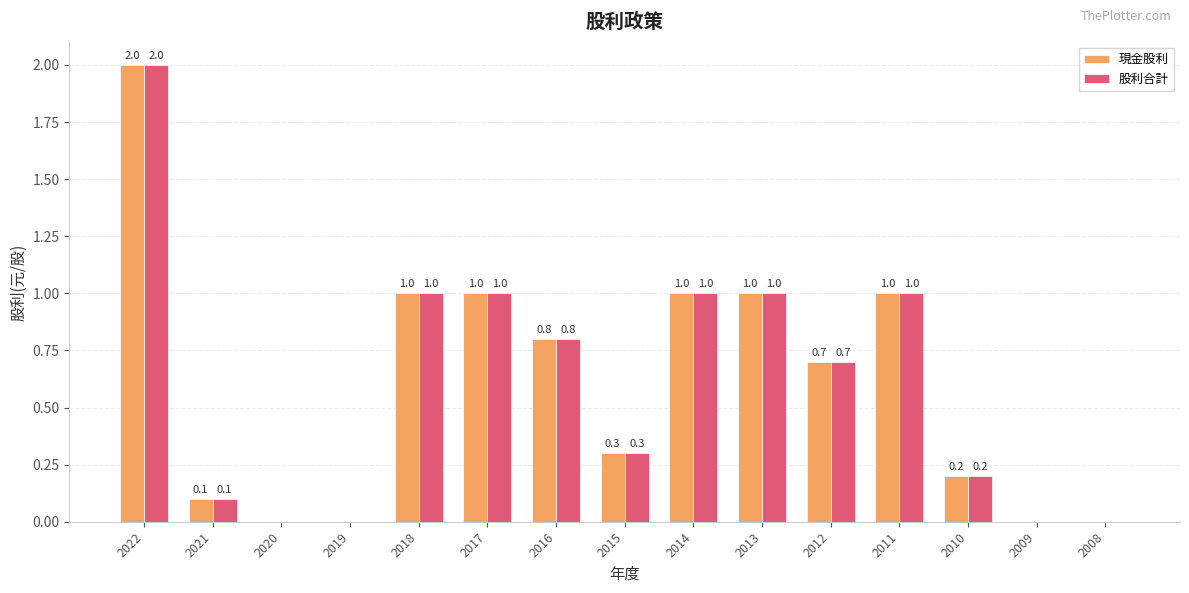

How many values in the 現金股利 series exceed 0?

11